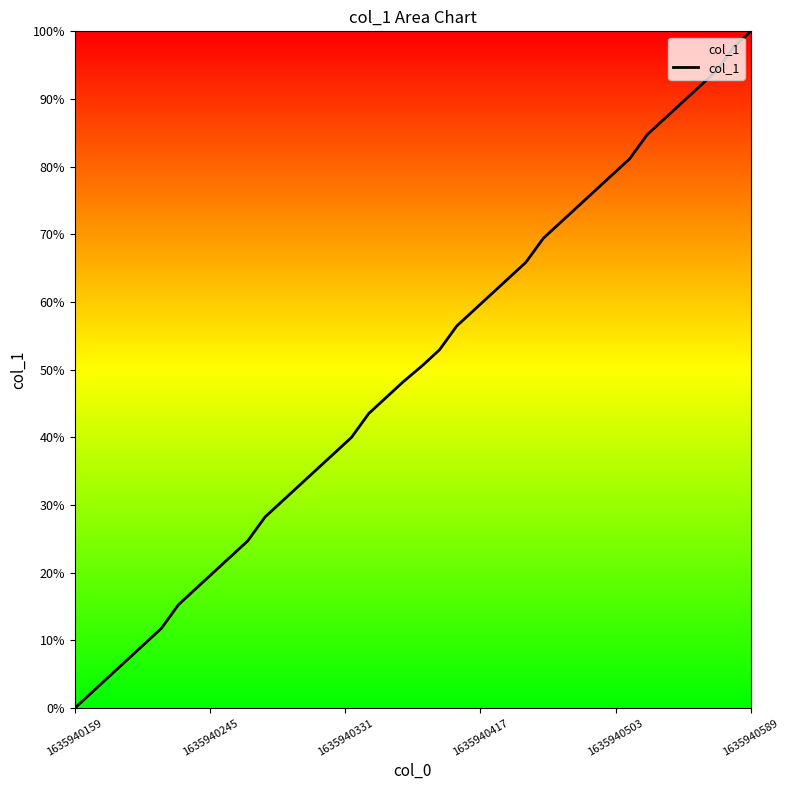

What is the greatest value displayed?

100.0